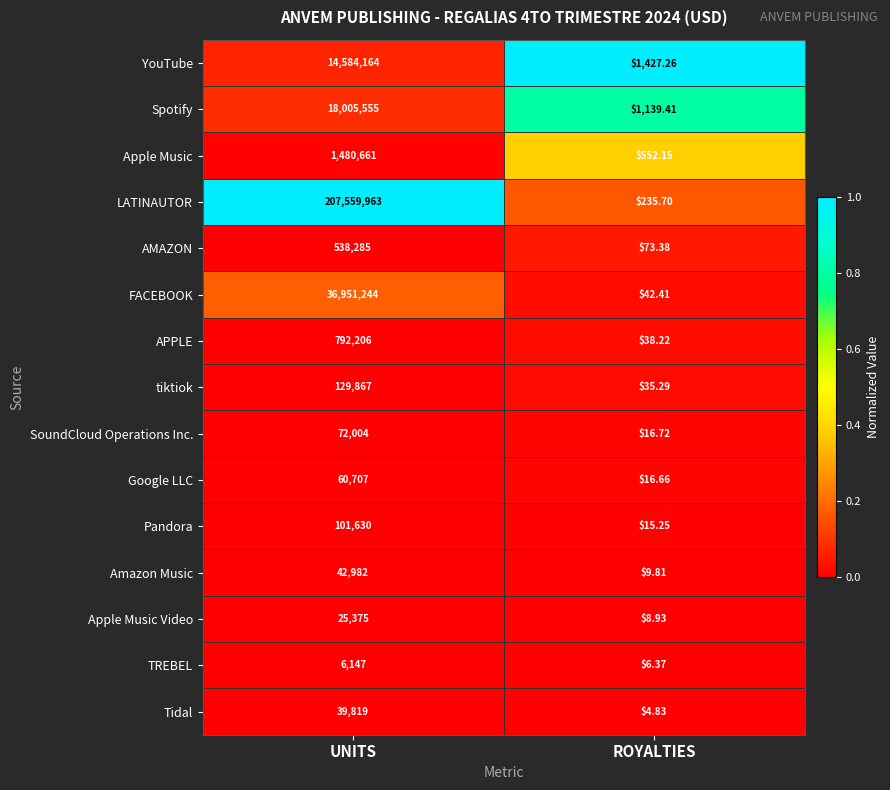

Where is Apple Music Video nearest to the value 12691?

ROYALTIES